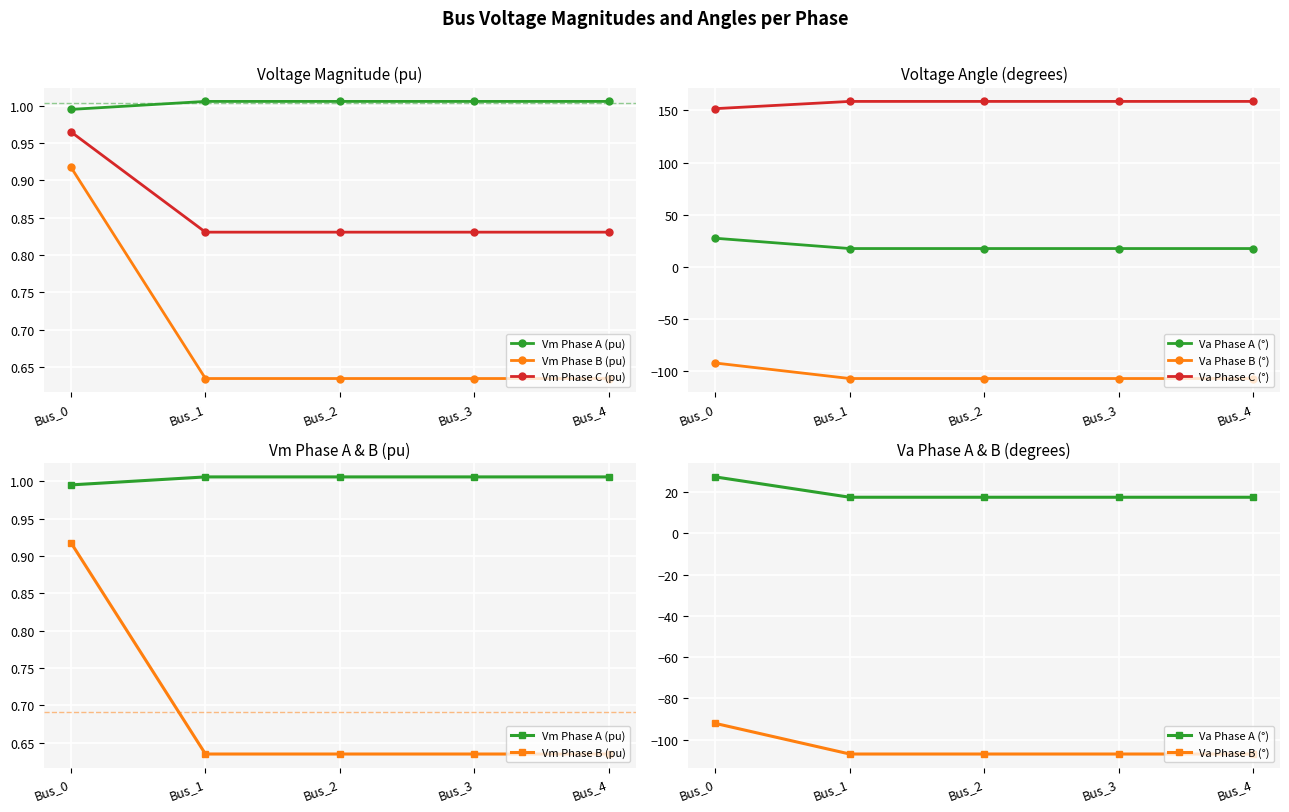

What is the difference between the highest and lowest values at Bus_0?

243.8